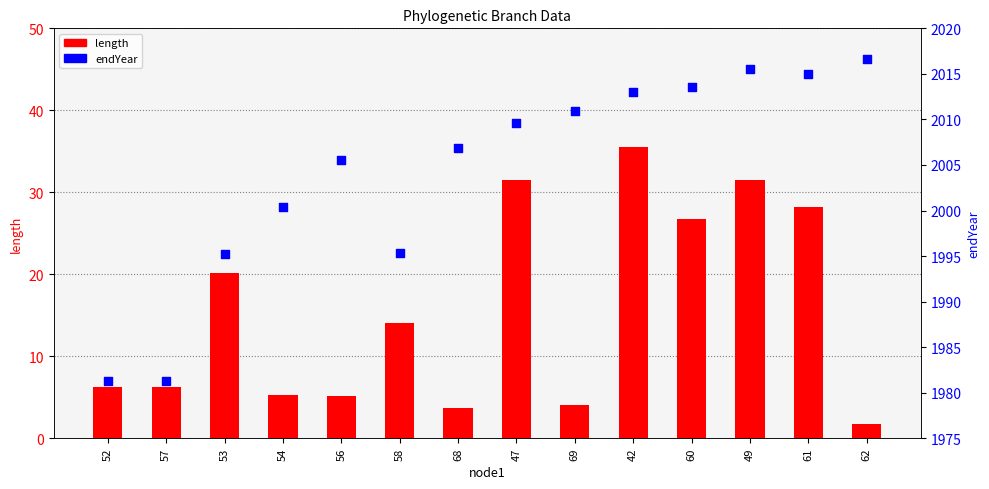

At which category is the sum across all series the highest?

42